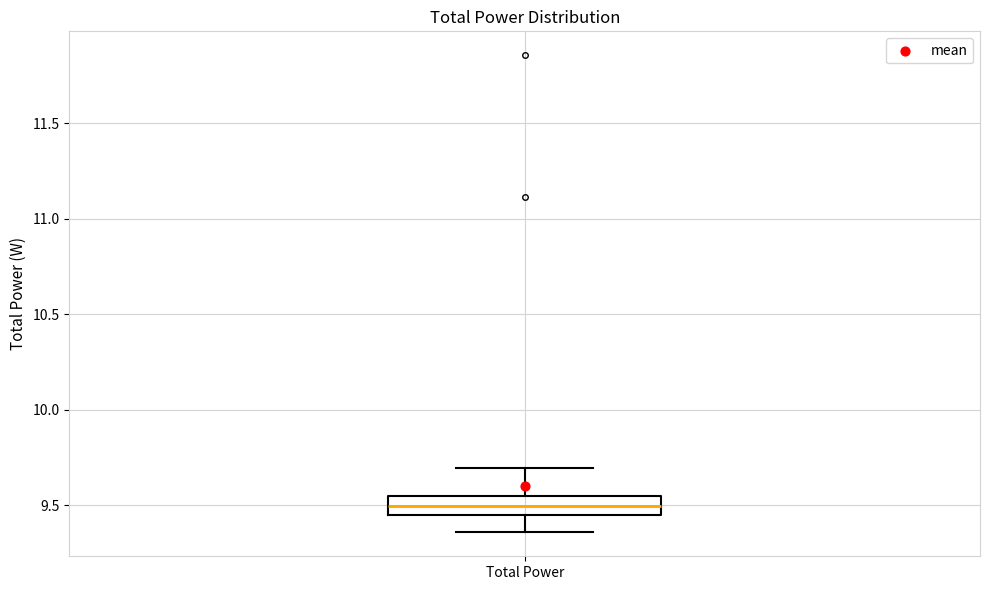

Read this box plot against the y-axis: the position of the median line, the range covered by the box, and the ends of both whiskers. The values are not printed on the chart, so give them approximately, as read against the axis.

median 9.50, box 9.45 to 9.55, whiskers 9.35 to 9.70